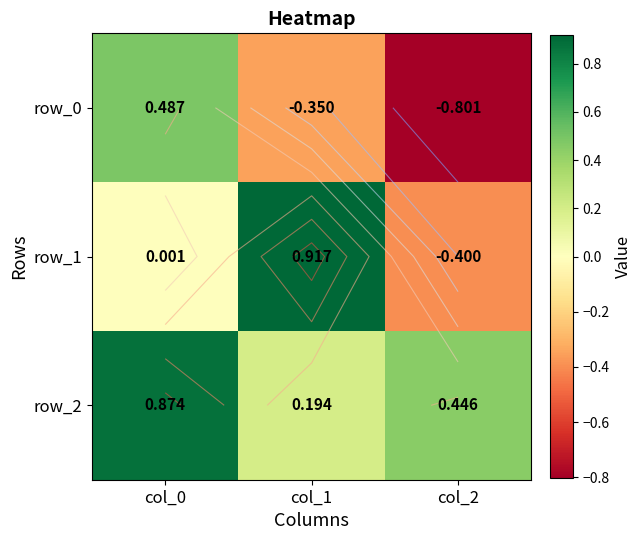

Between col_0 and col_2, which series saw the biggest shift?

row_0